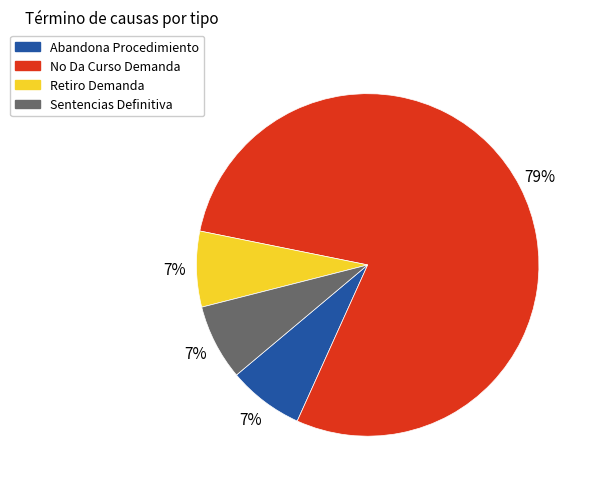

Which slice is the largest?

No Da Curso Demanda